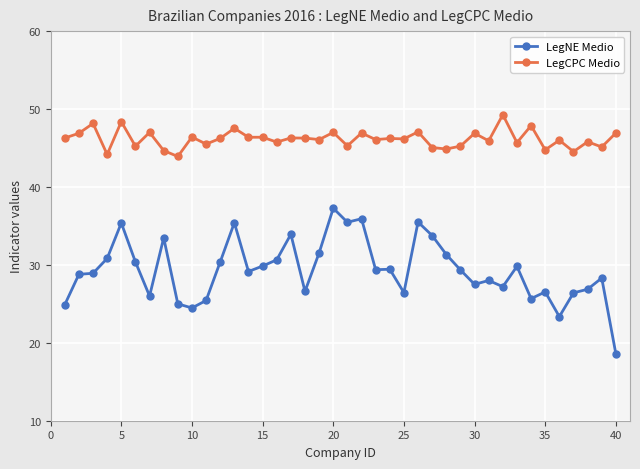

Rank the series by their average value, from highest to lowest.

LegCPC Medio, LegNE Medio